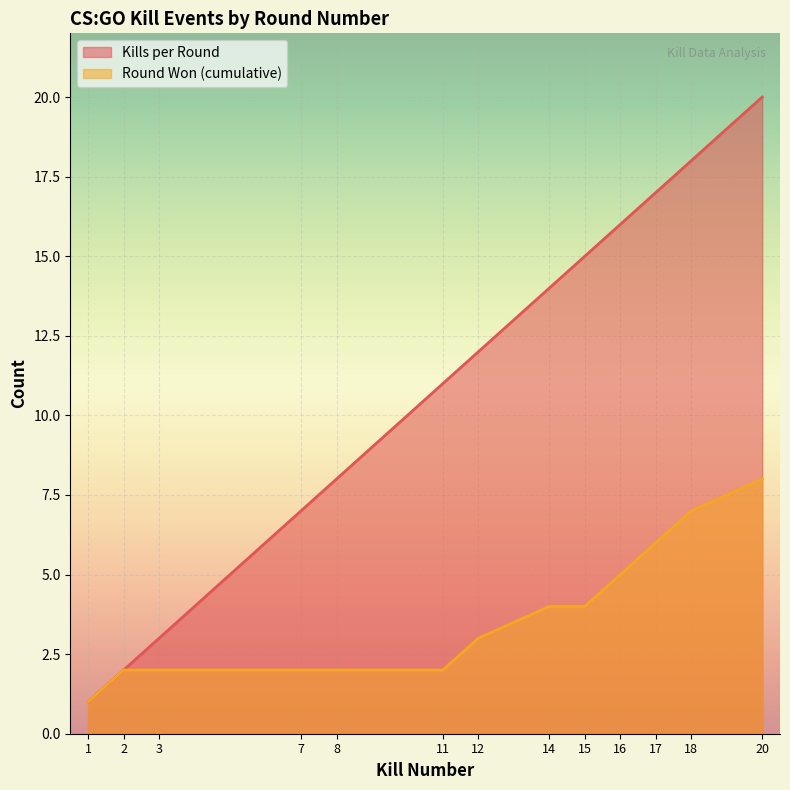

At which category is the sum across all series the highest?

20